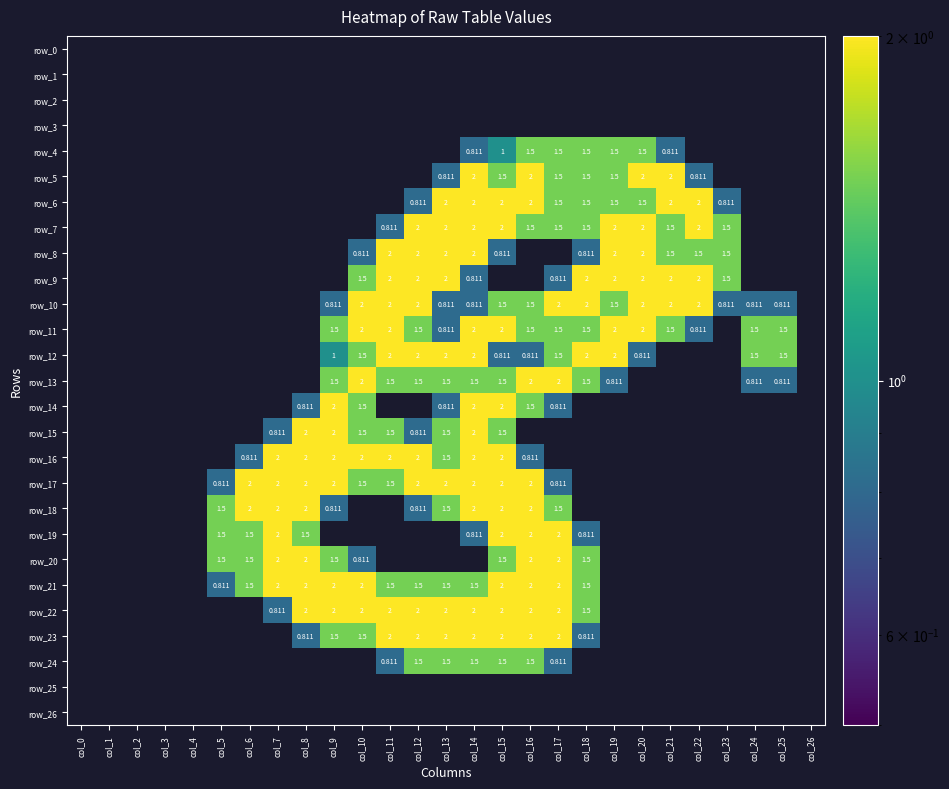

True or false: row_14 has a value of 0.0 at col_5.

True